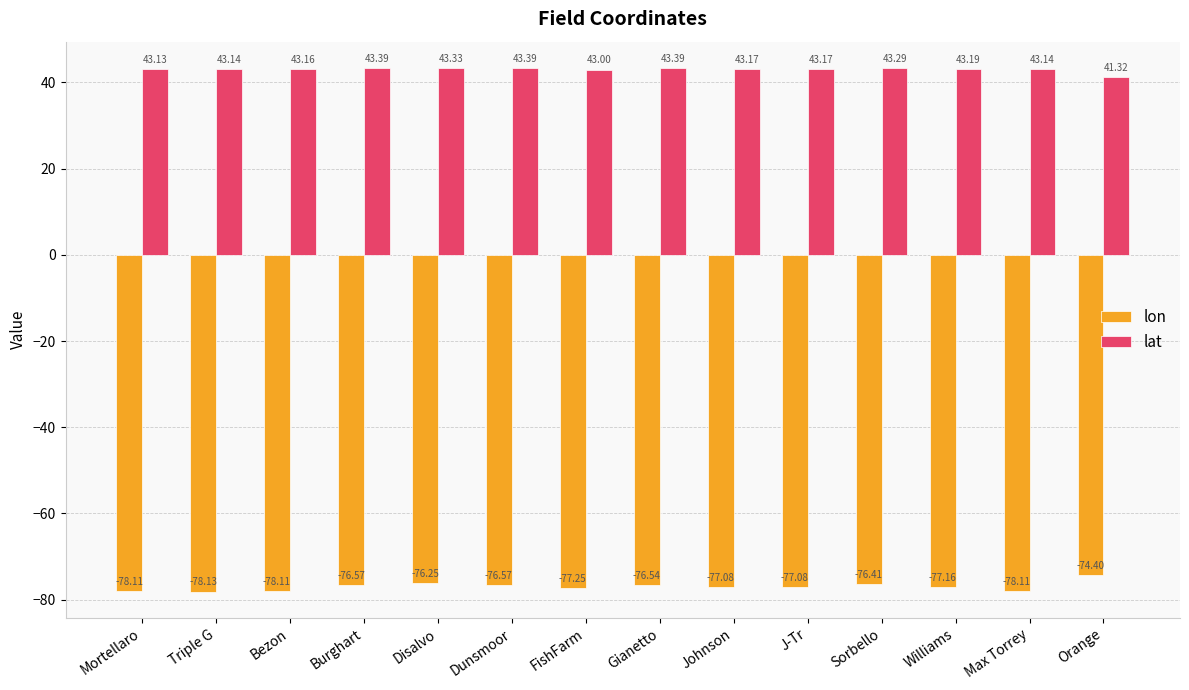

The lat series shows 27.3 at Orange. True or false?

False